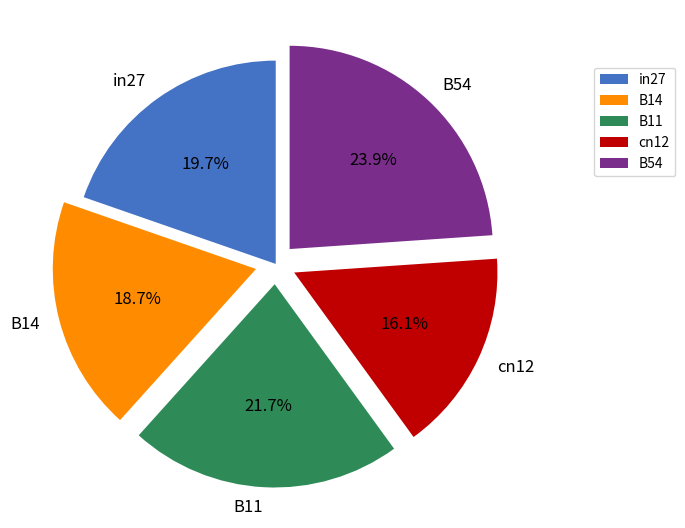

What is the smallest slice in the pie chart?

cn12